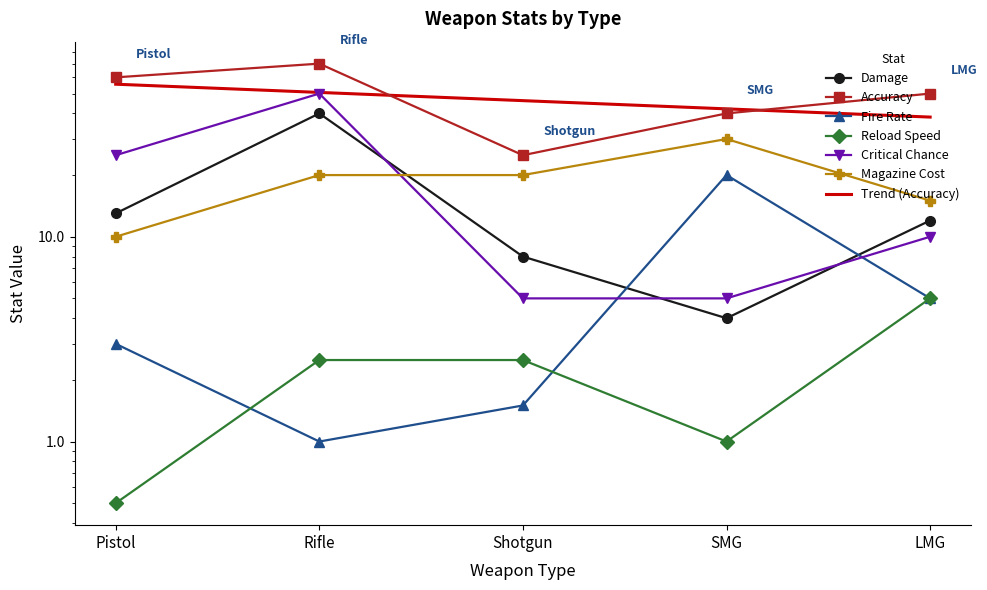

Read the Reload Speed value at Pistol.

0.5